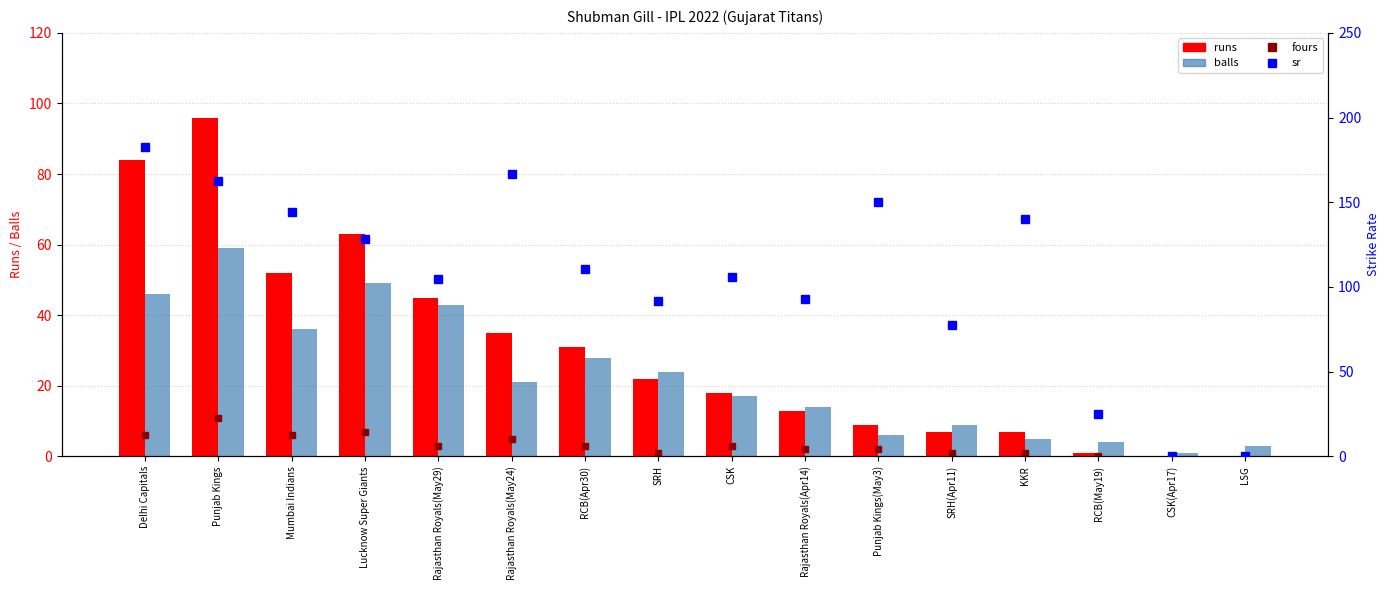

What is the sum of all runs values?

483.0